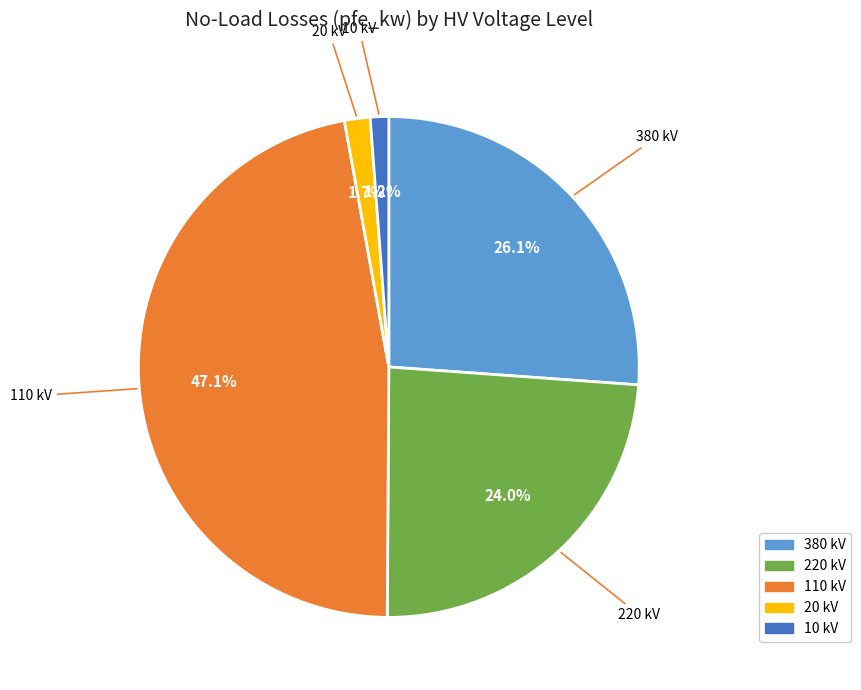

Is there any slice that represents more than half of the pie?

No